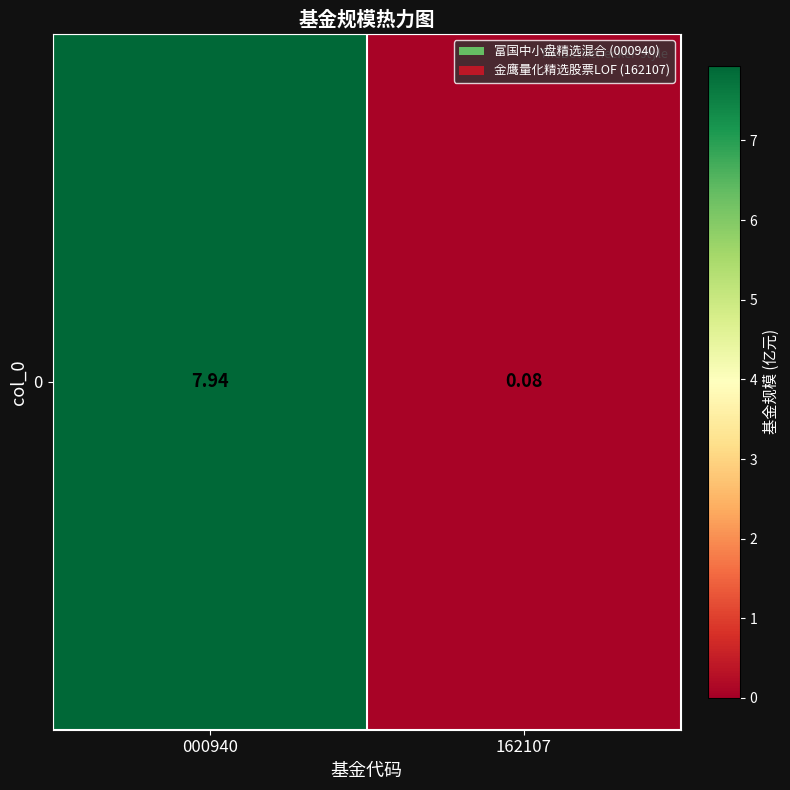

Between 000940 and 162107, which is larger?

000940